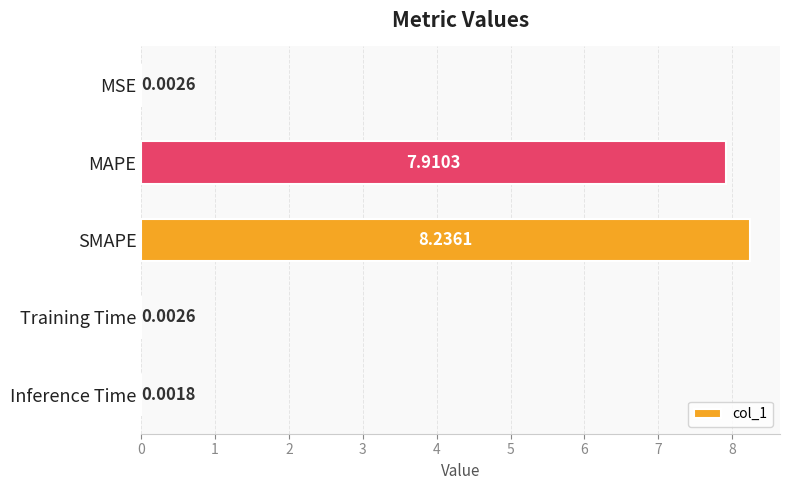

What is the greatest value displayed?

8.2